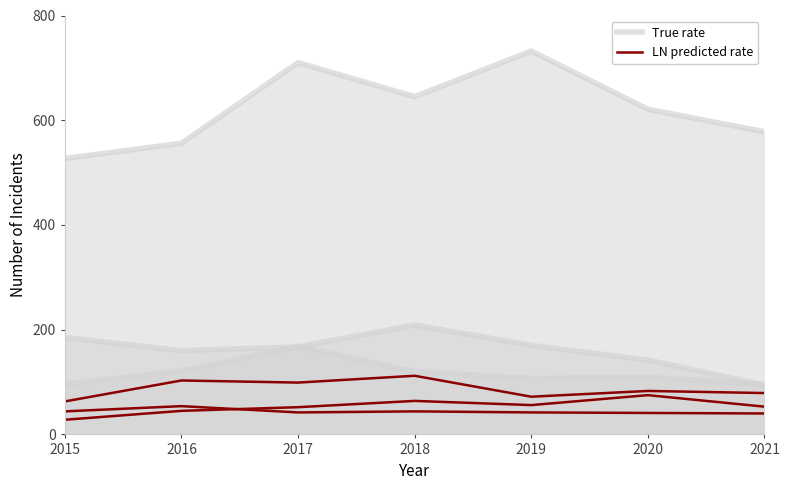

At how many categories does at least one series exceed 705?

2